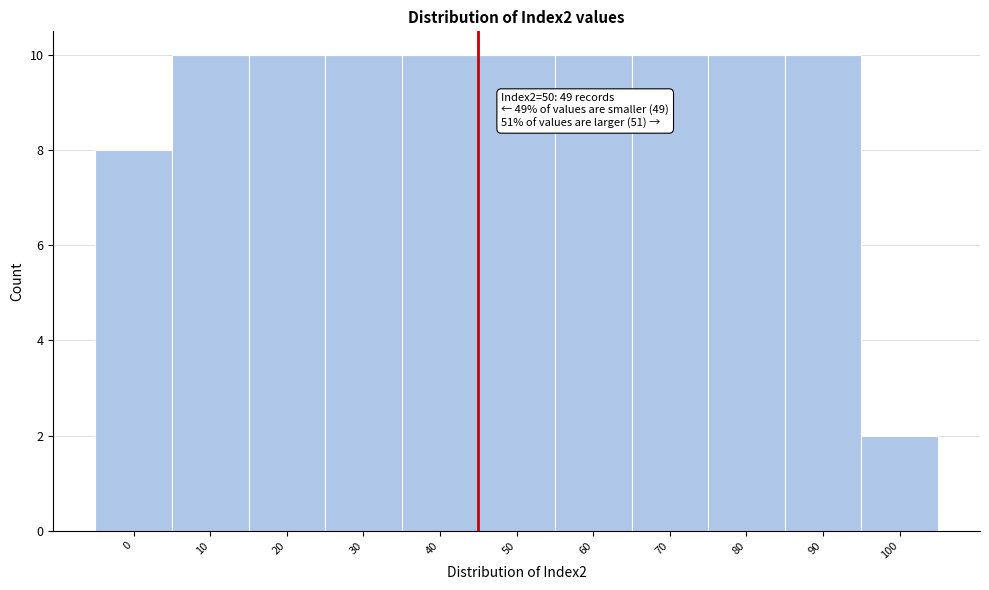

Reading left to right, list all the values displayed in this chart.

0=8	10=10	20=10	30=10	40=10	50=10	60=10	70=10	80=10	90=10	100=2